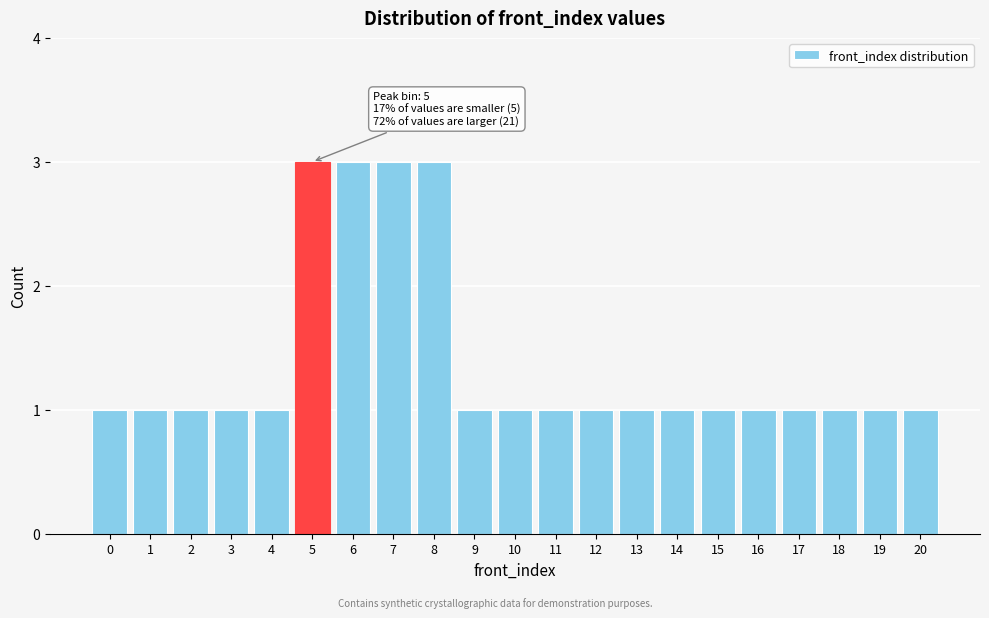

Reading left to right, extract all data points from this chart.

0=1	1=1	2=1	3=1	4=1	5=3	6=3	7=3	8=3	9=1	10=1	11=1	12=1	13=1	14=1	15=1	16=1	17=1	18=1	19=1	20=1